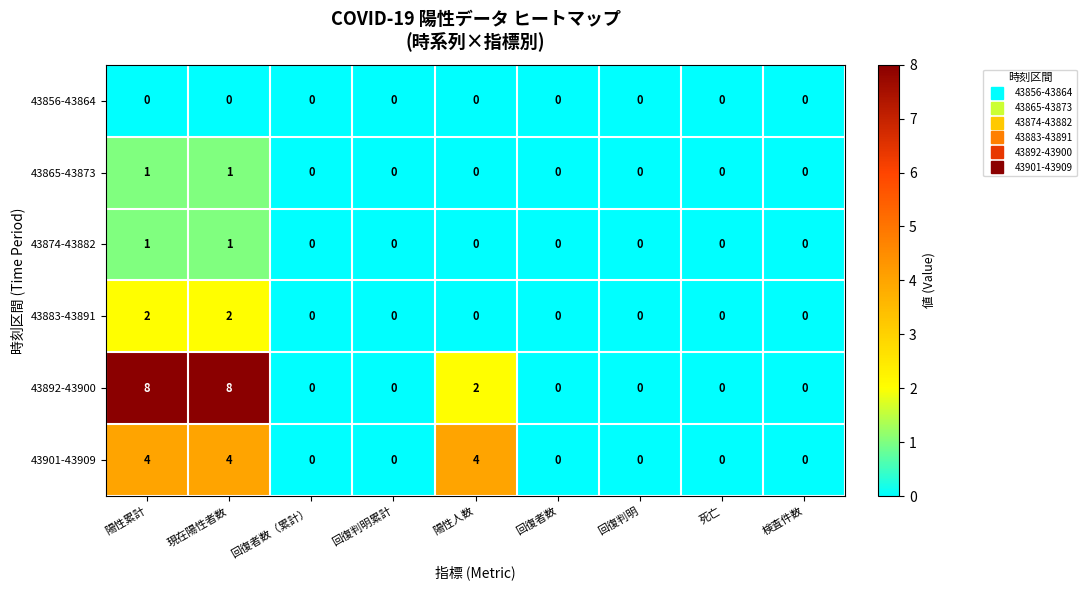

What is the sum of all 43883-43891 values?

4